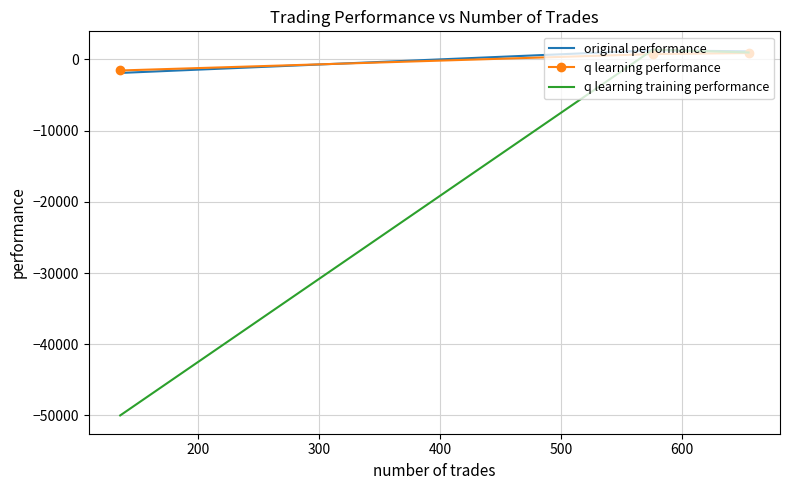

What is the difference between the maximum and minimum values in the q learning performance series?

2449.6